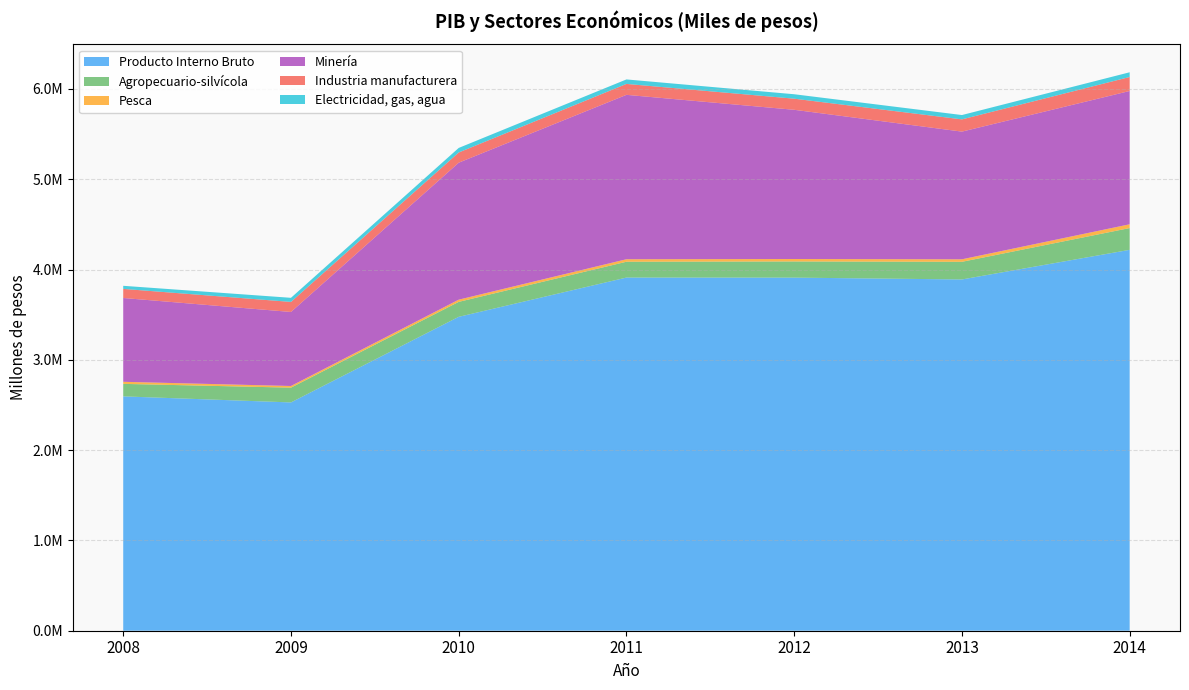

Reading left to right, extract all data points from this chart.

Producto Interno Bruto: 2595500	2528553	3476621	3911508	3910770	3890534	4218551
Agropecuario-silvícola: 138502	163637	165576	175212	178994	195373	241236
Pesca: 22871	18297	24304	27672	27011	27767	41715
Minería: 928373	819903	1517257	1820832	1652839	1414239	1476425
Industria manufacturera: 100757	111375	113067	120954	122978	135541	154857
Electricidad, gas, agua: 34173	45372	50376	49716	49225	47973	52301